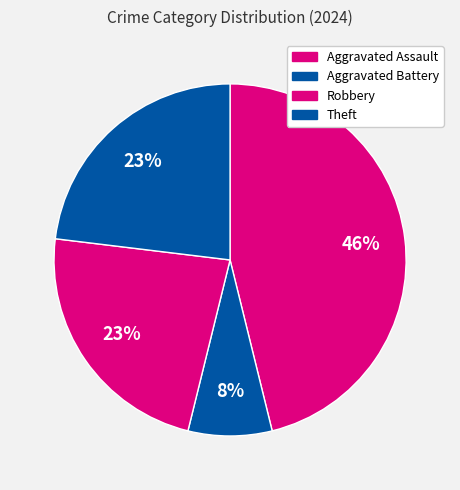

To the nearest percent, what portion does Robbery represent?

23%